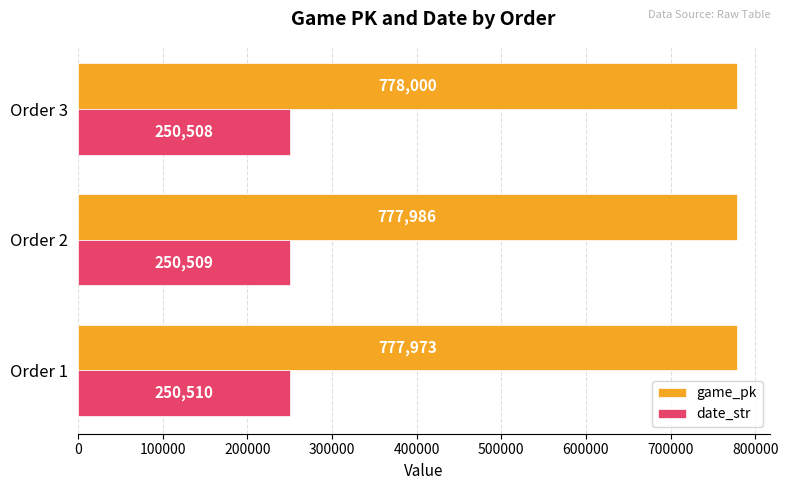

How many data points in game_pk are less than 777986?

1